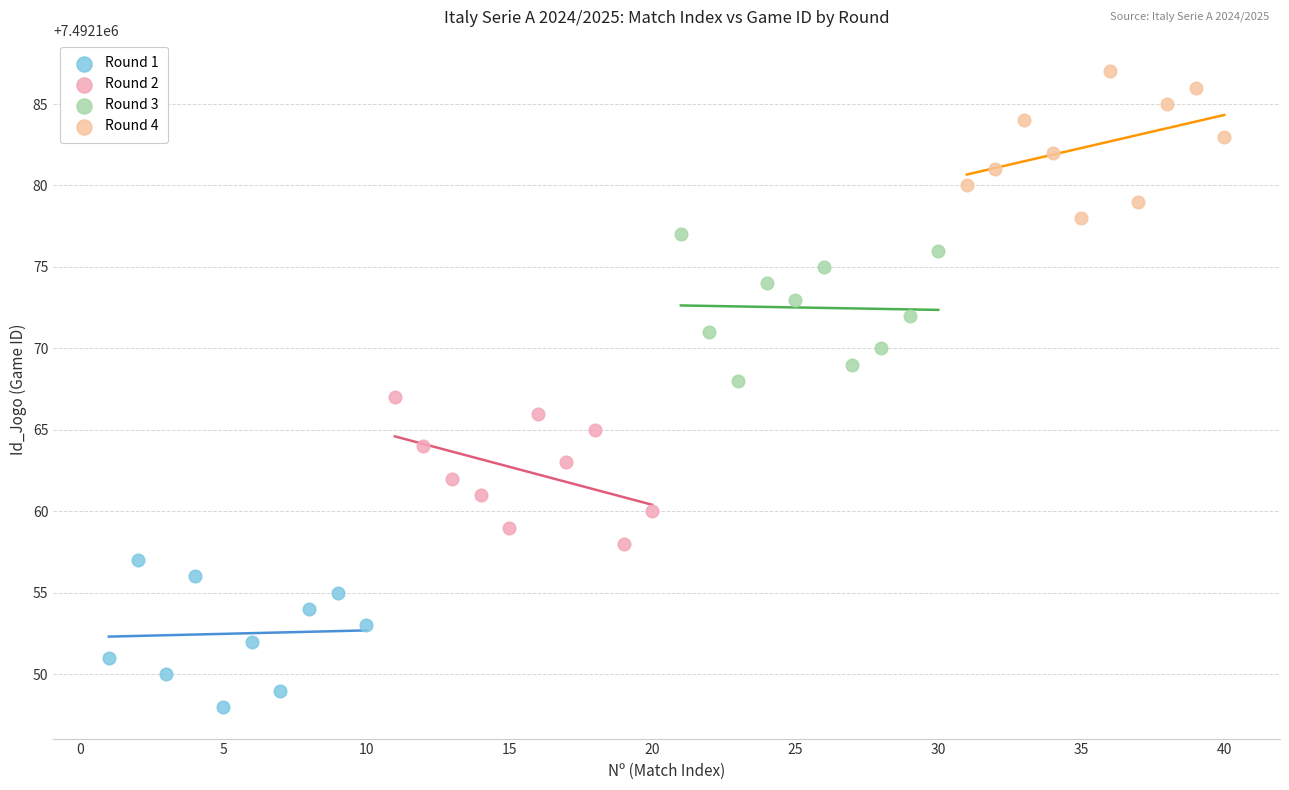

Which series reaches the minimum Y coordinate?

Round 1